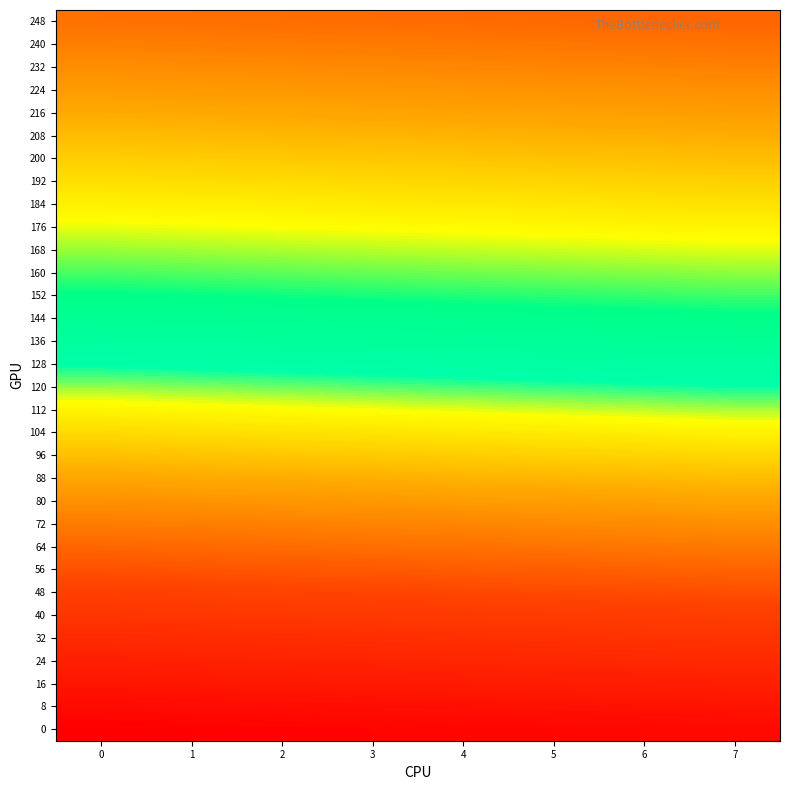

At 6, list the series in order from smallest to largest.

0, 8, 16, 24, 32, 40, 48, 56, 64, 72, 80, 88, 96, 104, 112, 120, 128, 136, 144, 152, 160, 168, 176, 184, 192, 200, 208, 216, 224, 232, 240, 248